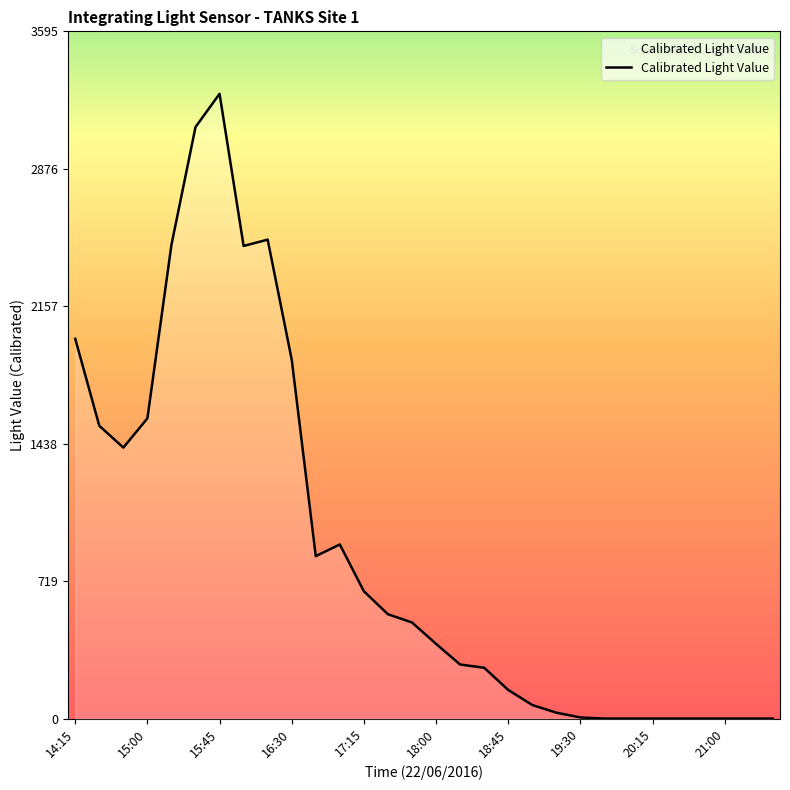

Does the chart display data point markers on the line(s)?

No